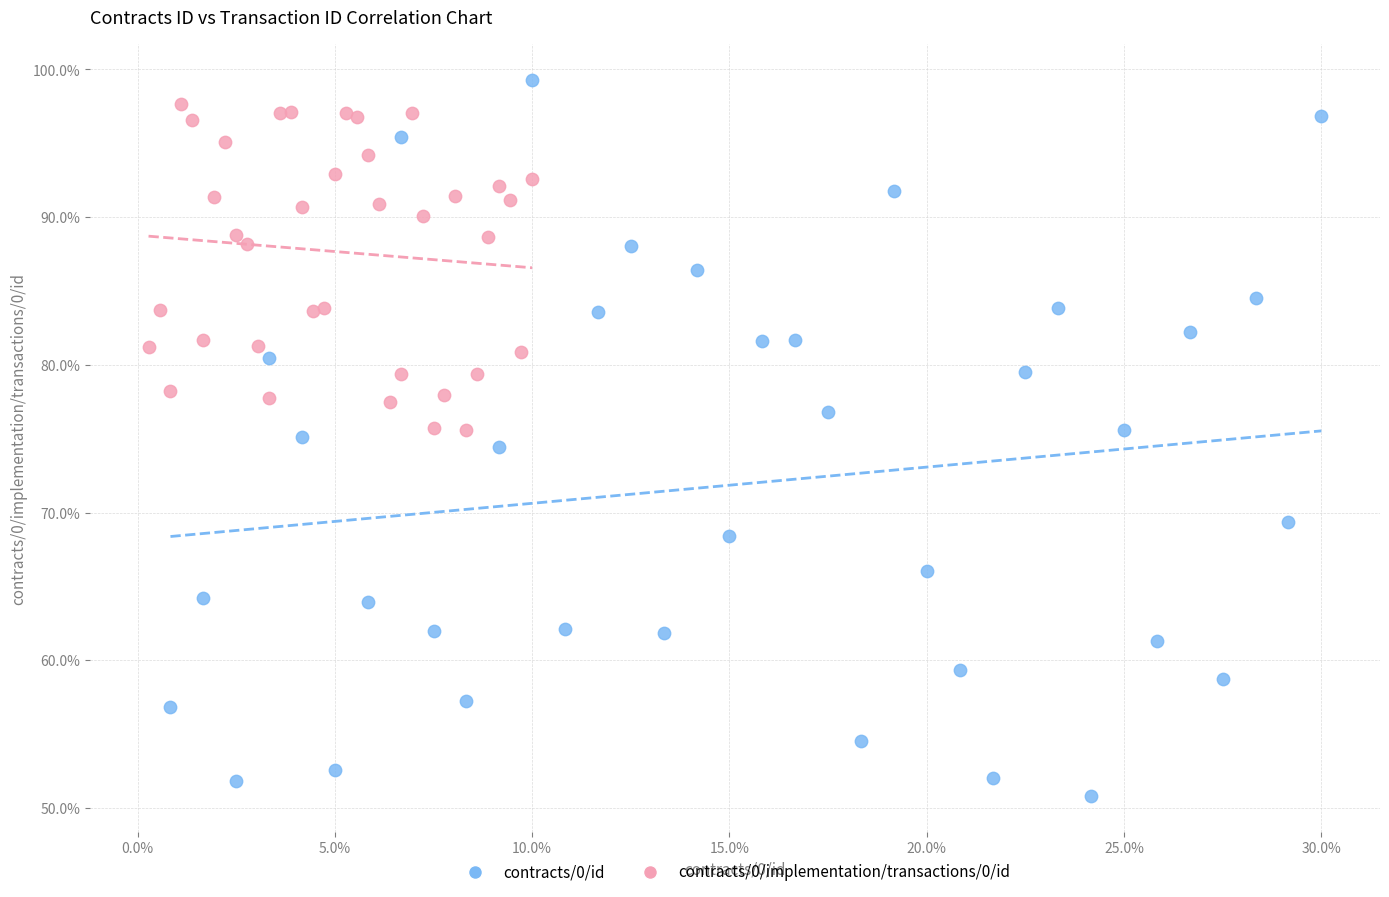

Which series contains the lowest Y value?

contracts/0/id